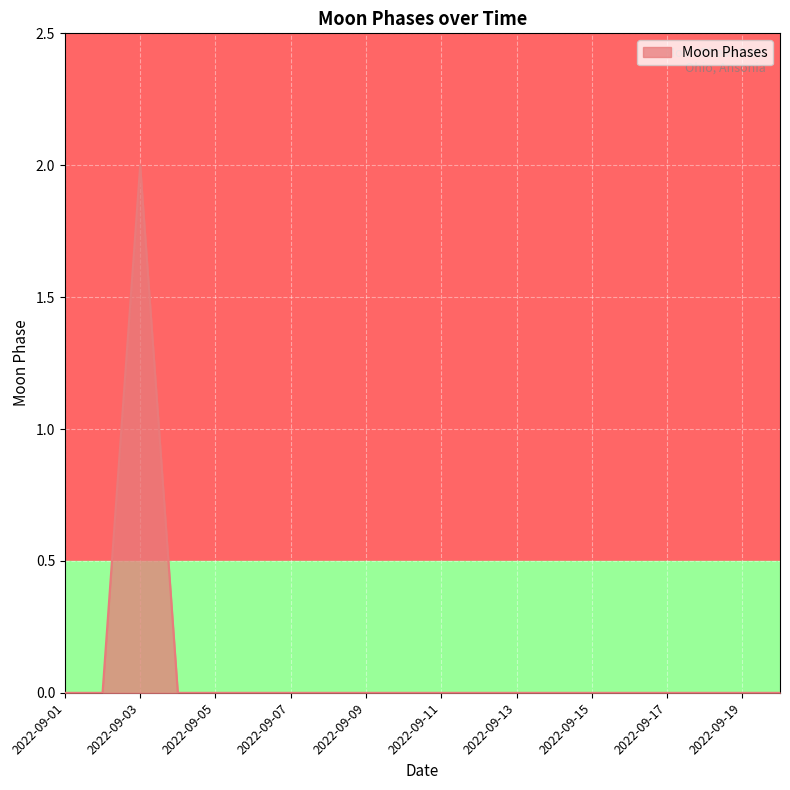

Does the chart display data point markers on the line(s)?

No